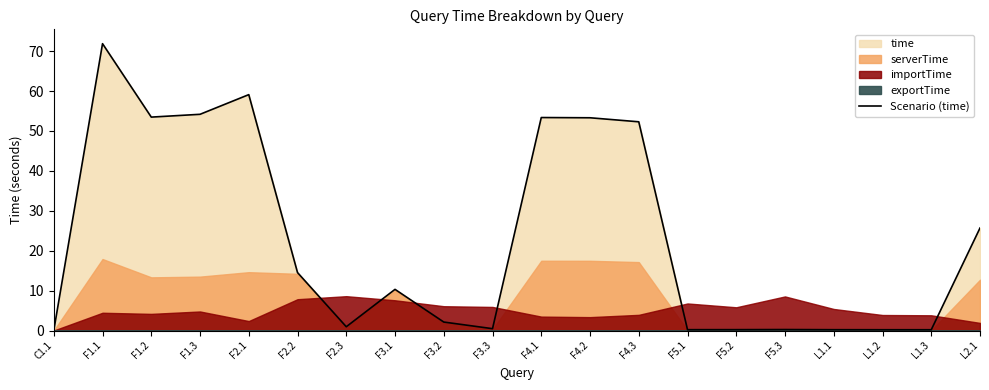

The value at F4.3 is 17.3. True or false?

False